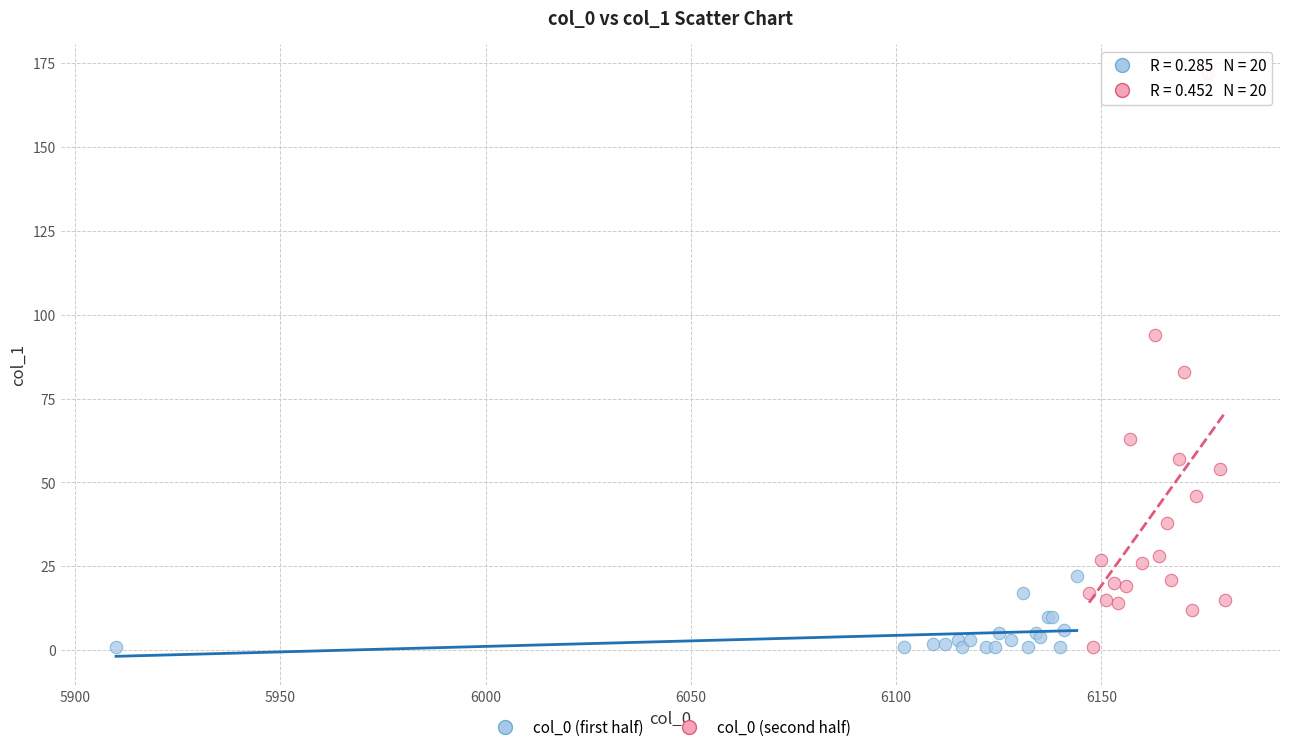

Which series contains the highest Y value?

col_0 (second half)